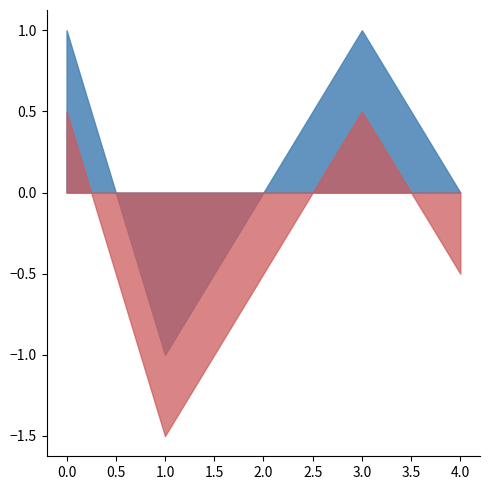

Rank the categories by value from lowest to highest.

1, 2, 4, 0, 3